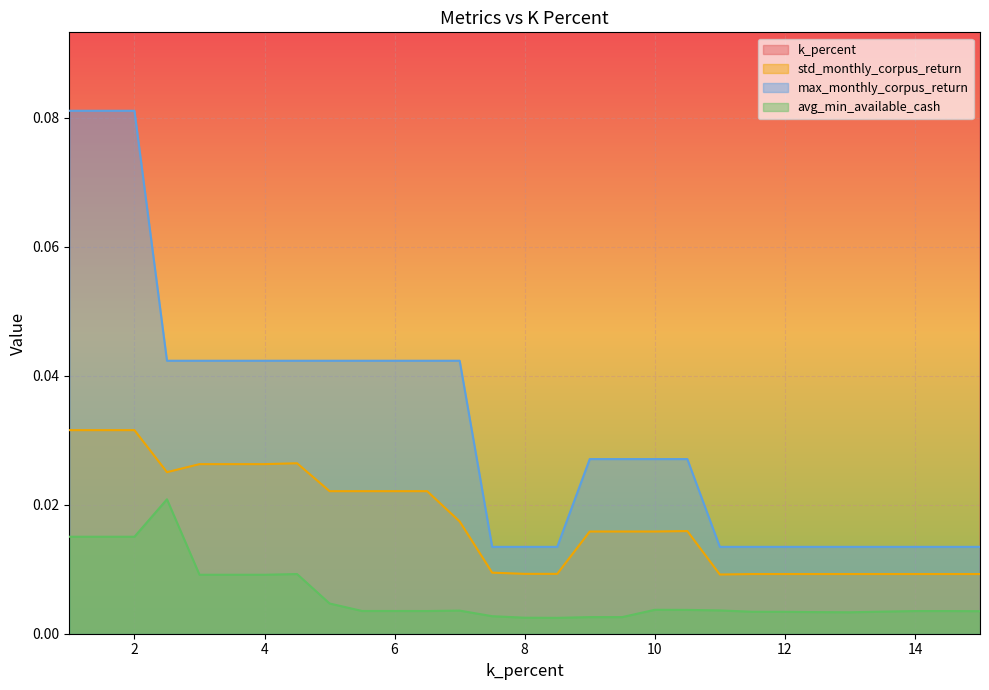

At which category is the sum across all series the highest?

15.0